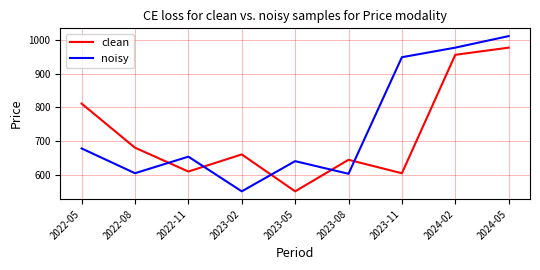

Rank the series at 2023-02 from highest to lowest value.

clean, noisy